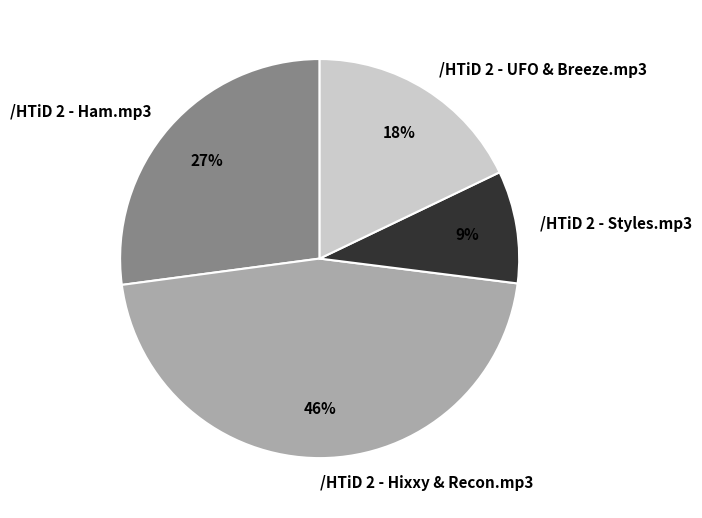

Which has a higher value, /HTiD 2 - UFO & Breeze.mp3 or /HTiD 2 - Styles.mp3?

/HTiD 2 - UFO & Breeze.mp3